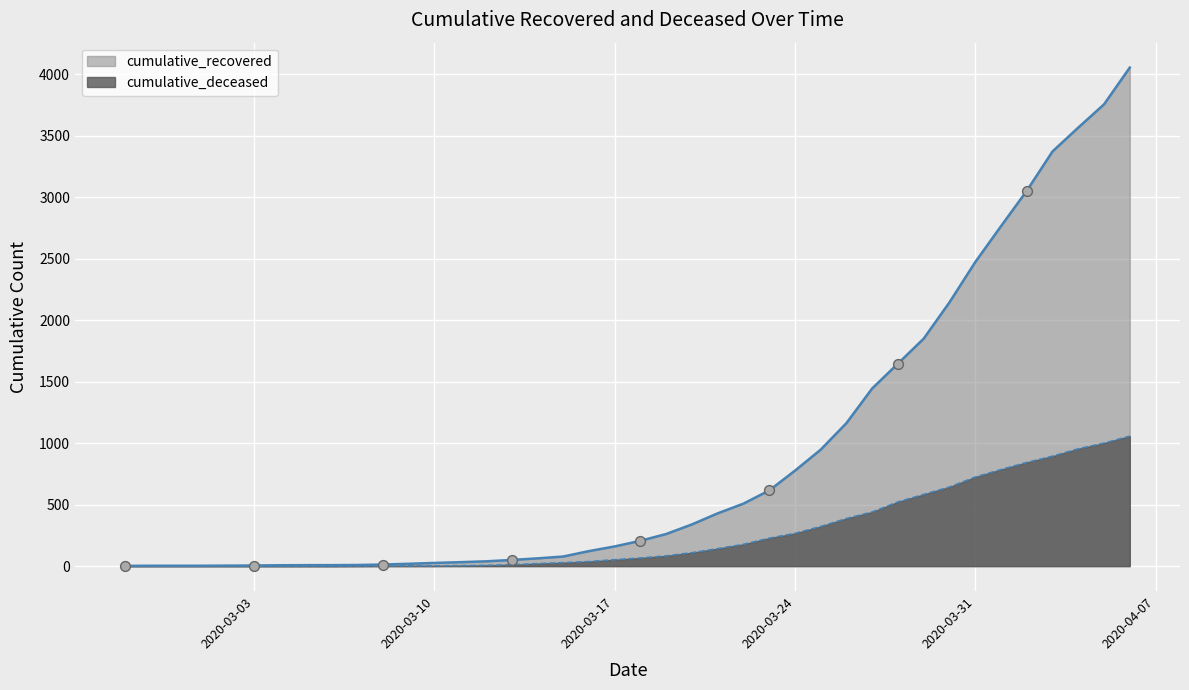

Is the value of cumulative_deceased at 2020-03-17 greater than the value of cumulative_recovered at 2020-03-08?

Yes